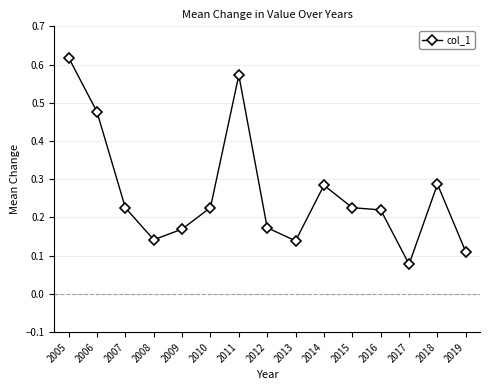

How many distinct data groups are displayed?

1